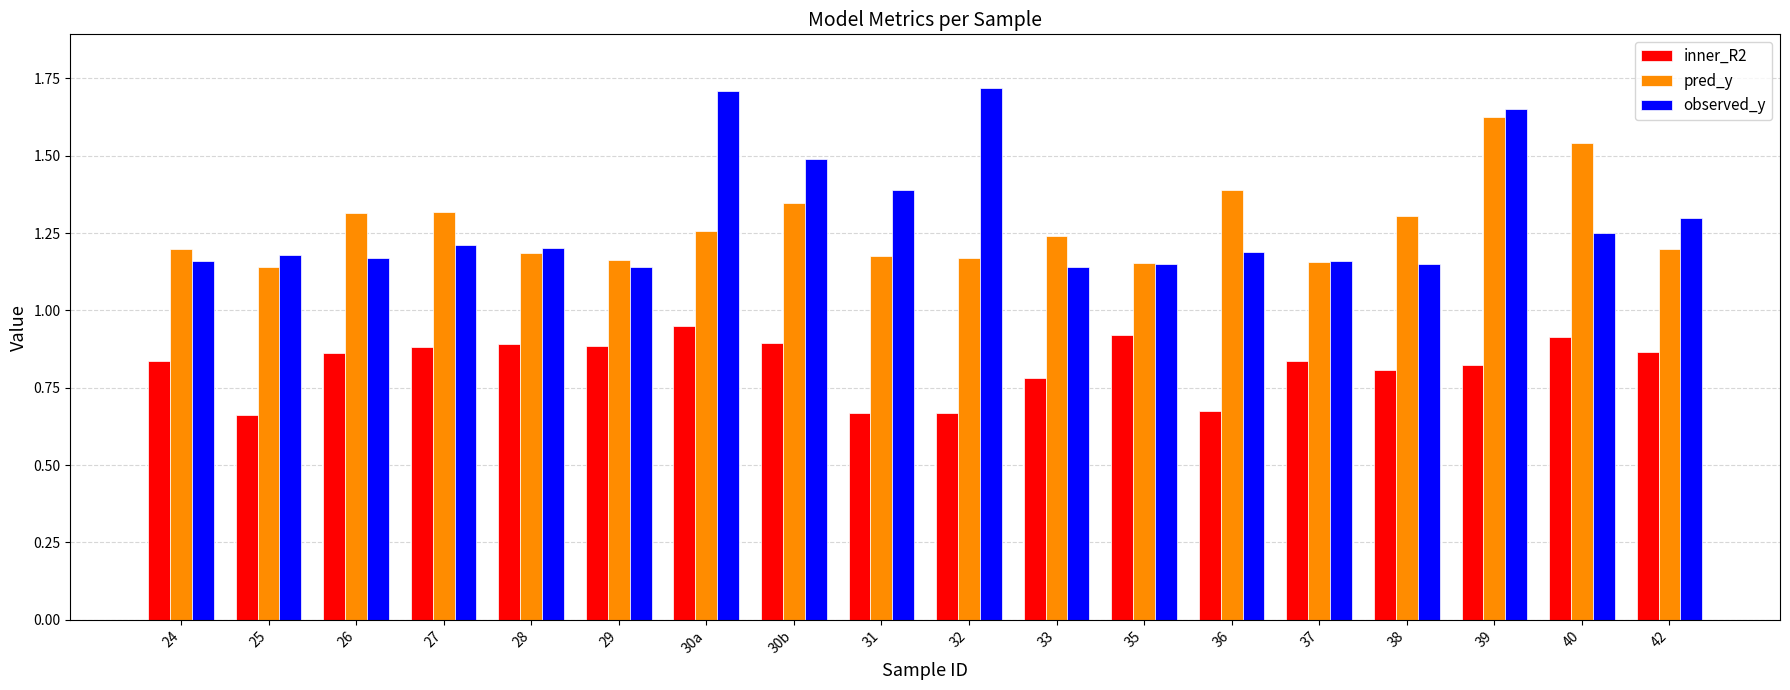

How many bars are there in total?

54